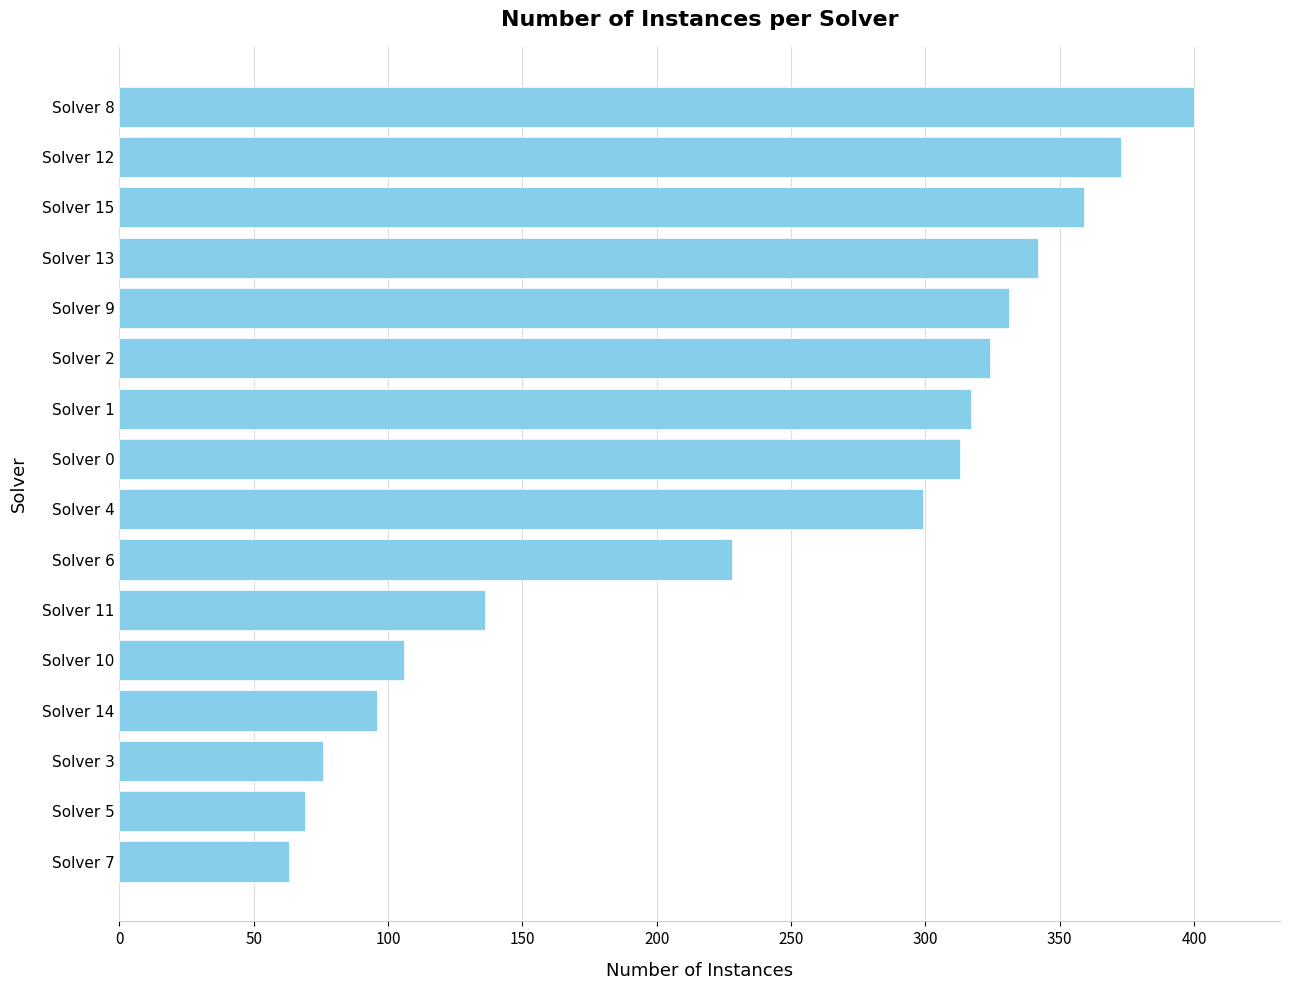

What is the minimum value shown in the chart?

63